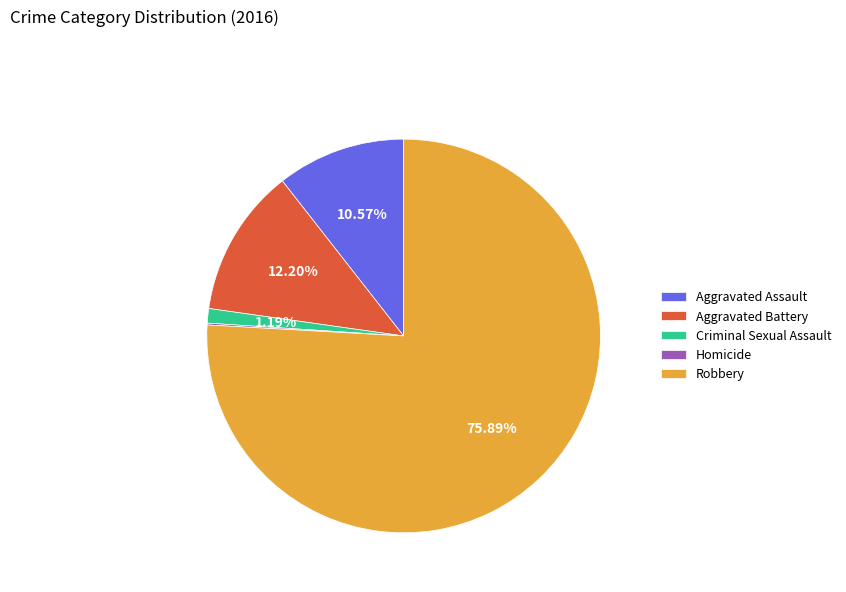

To the nearest percent, what percentage of the pie is Criminal Sexual Assault?

1%